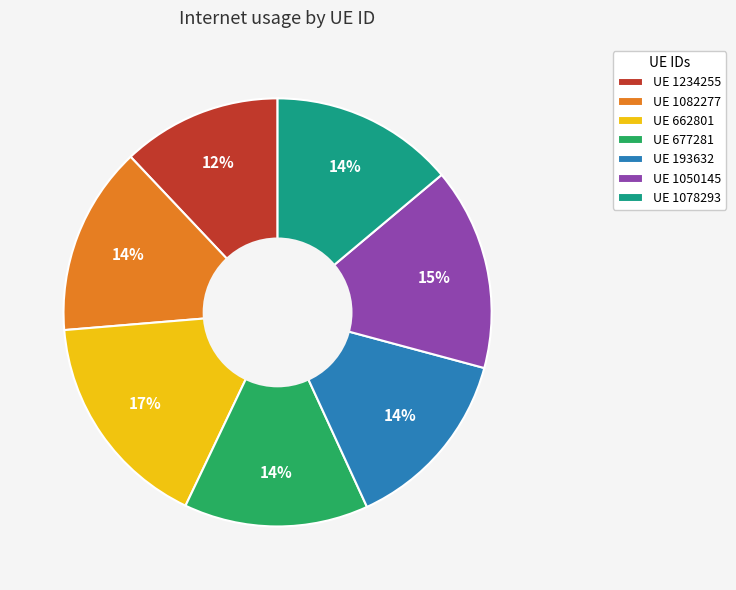

Is there any slice that represents more than half of the pie?

No